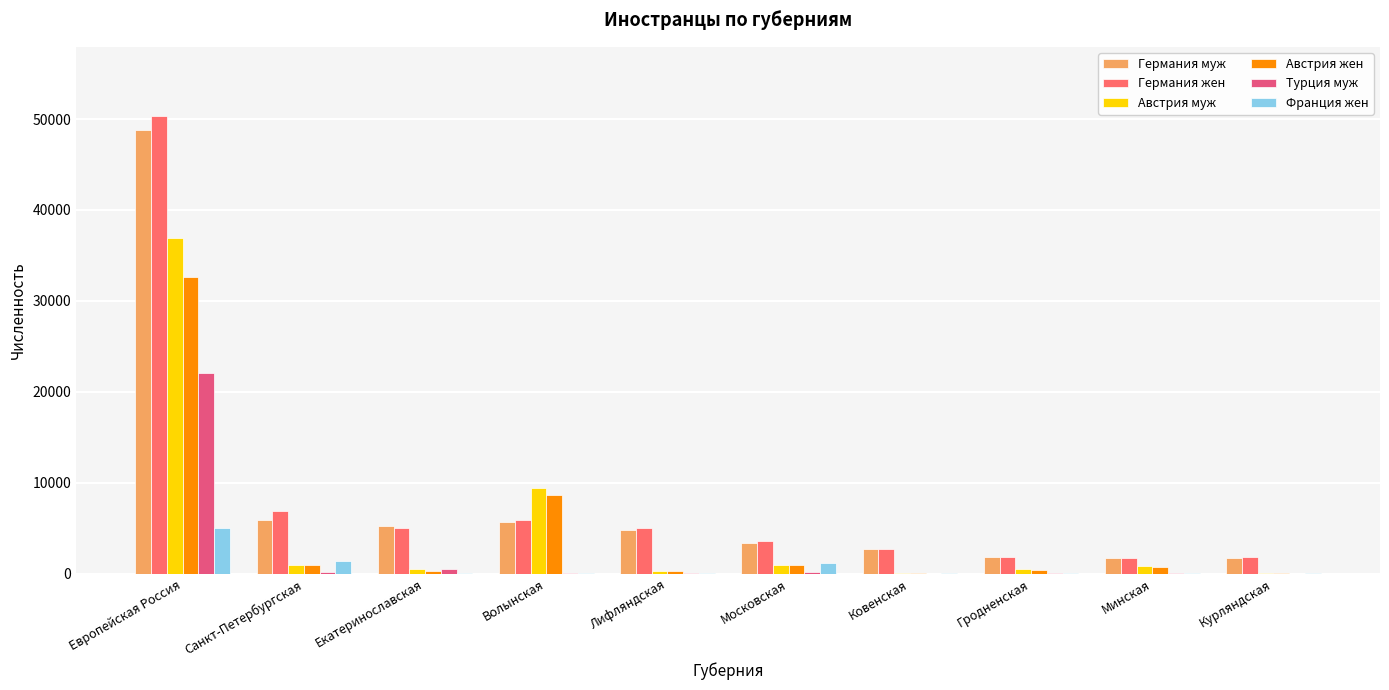

What is the sum of the Турция муж values at Европейская Россия and Ковенская?

22097